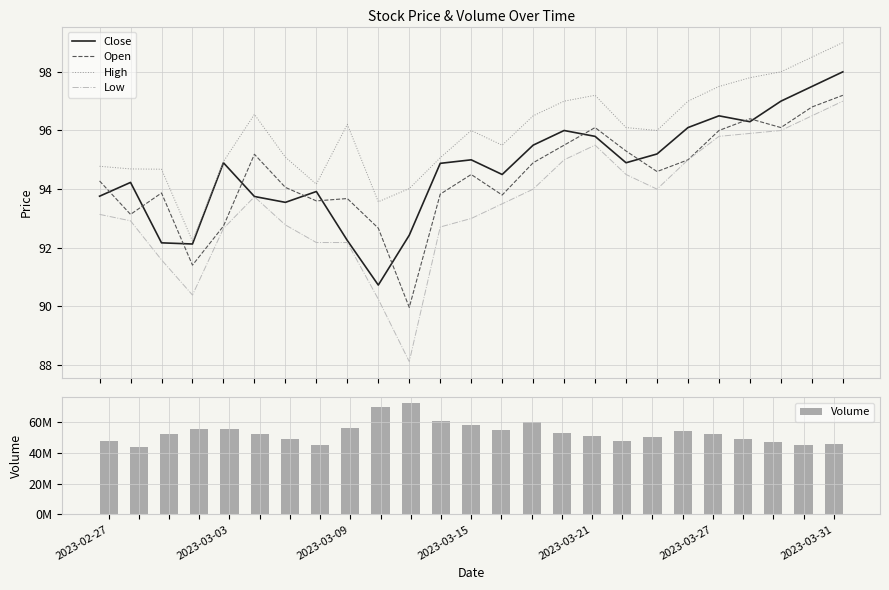

True or false: Open and High intersect in this chart.

False